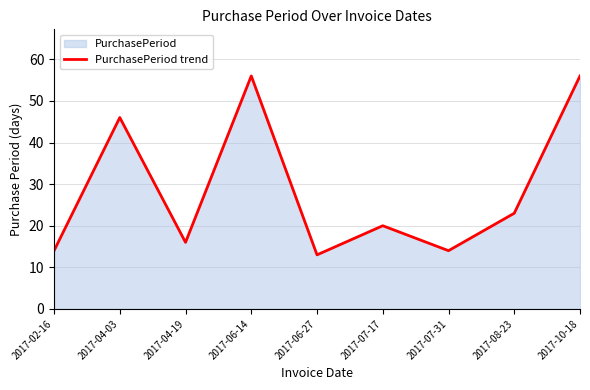

Does the chart have visible grid lines?

Yes